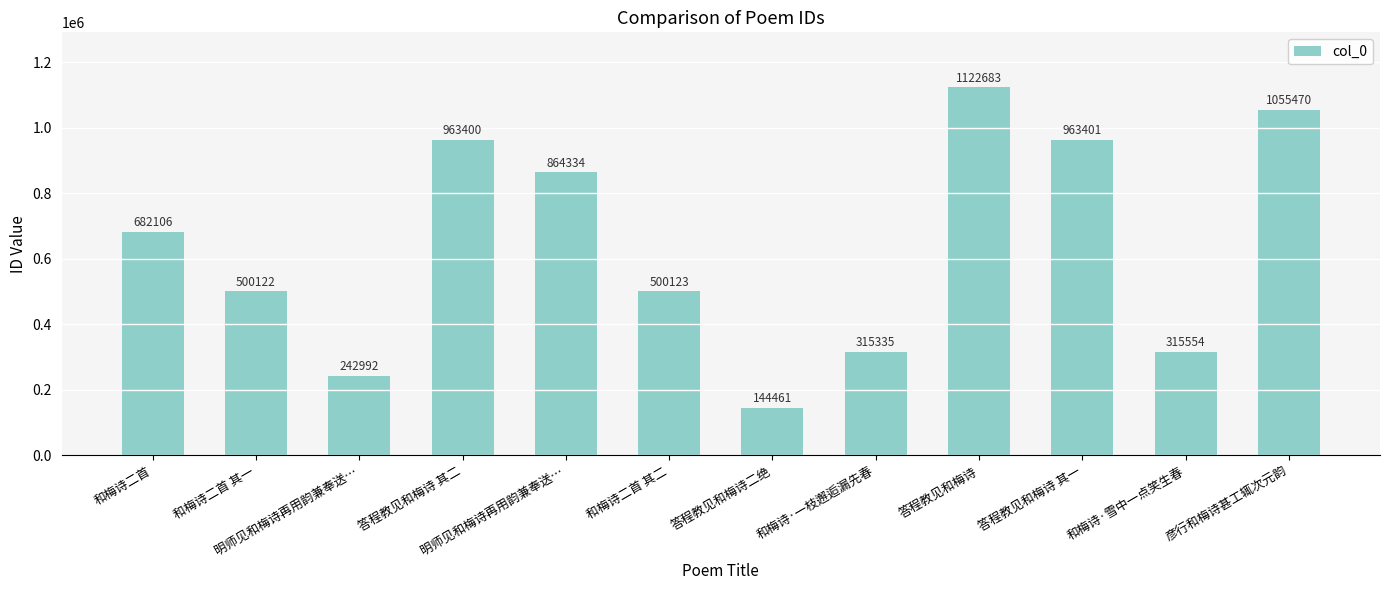

What is the difference between the values at 明师见和梅诗再用韵兼奉送… and 答程教见和梅诗?

879691